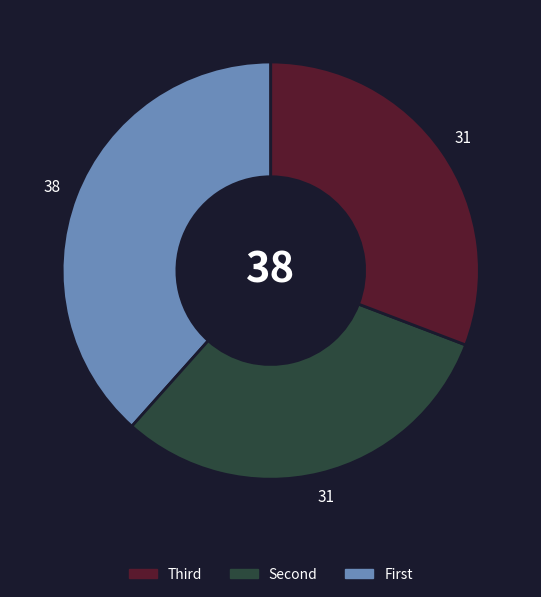

Is there any slice that represents more than half of the pie?

No